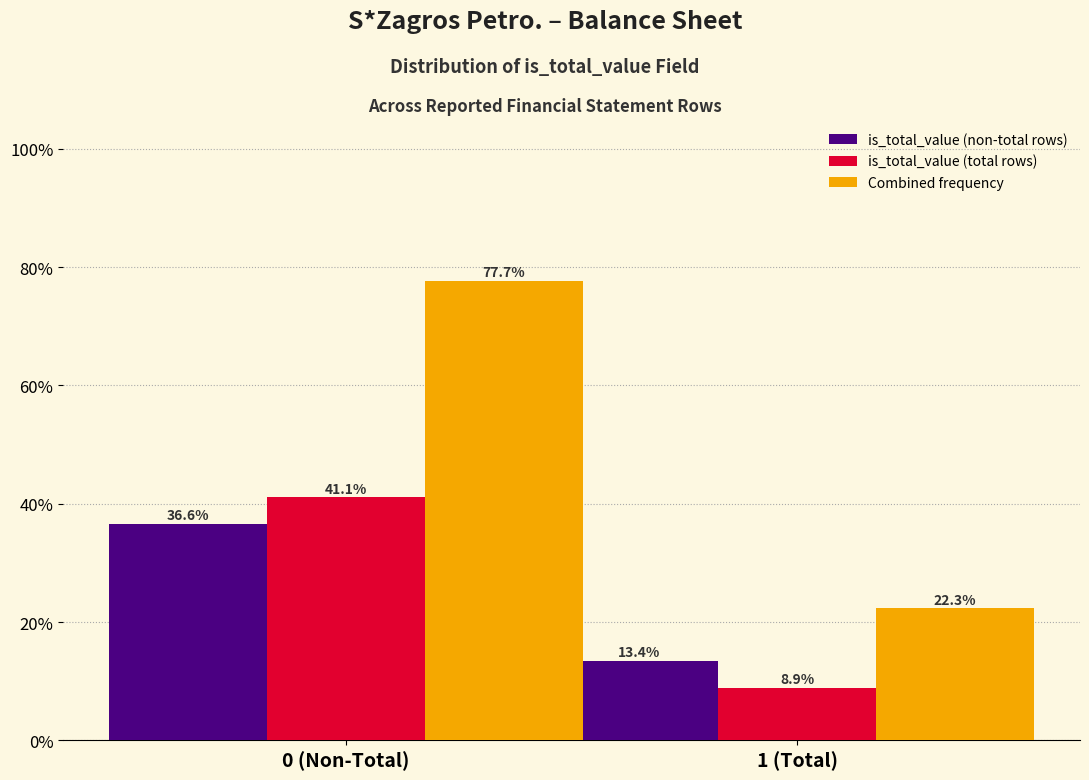

Reading right to left, what are all the values shown in this chart?

is_total_value (non-total rows): 13.4	36.6
is_total_value (total rows): 8.9	41.1
Combined frequency: 22.3	77.7